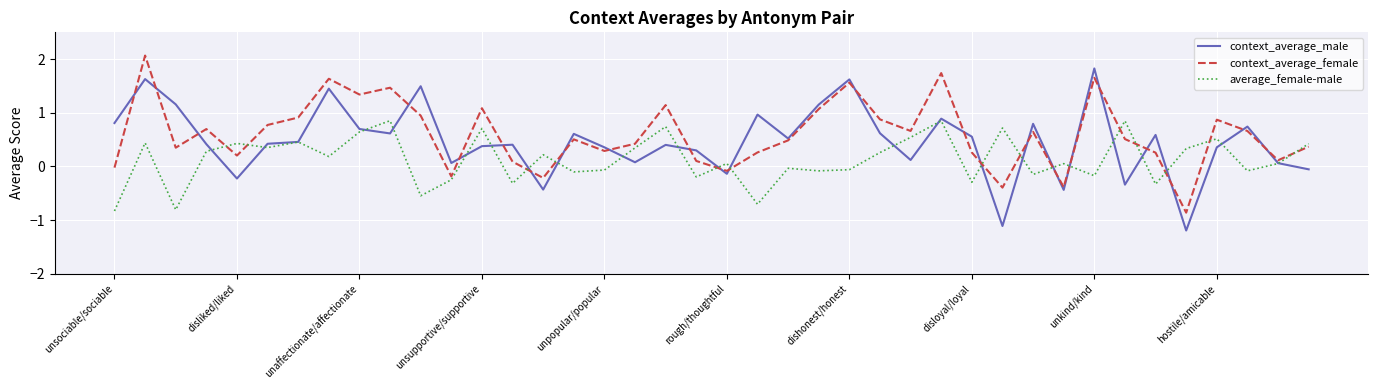

Does the chart have visible grid lines?

Yes